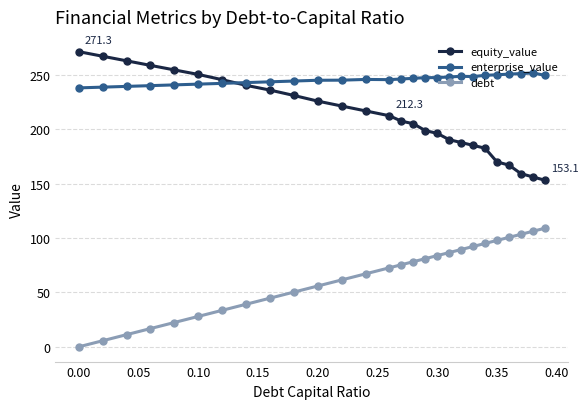

True or false: debt and equity_value intersect in this chart.

False